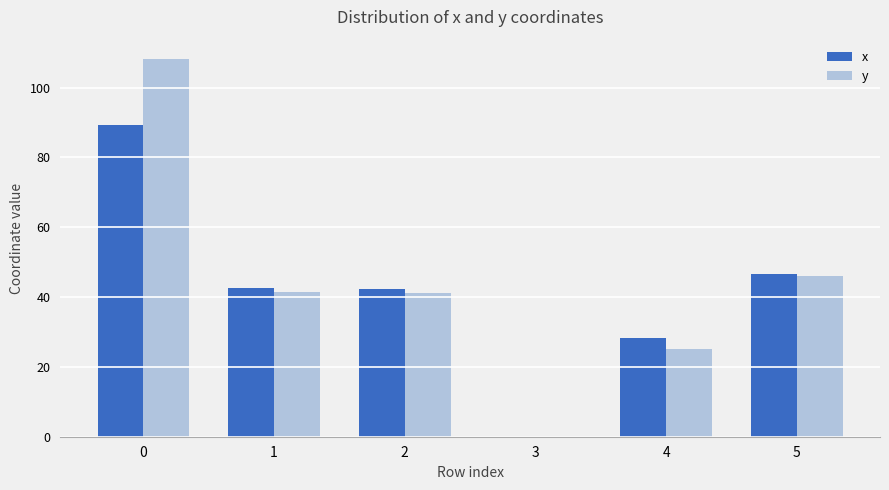

What is the spread (max minus min) of values at 2?

1.3